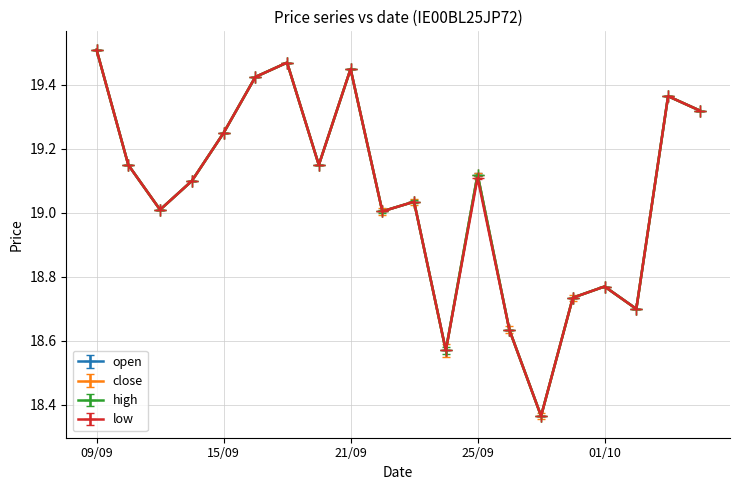

List the labels in order of low value, smallest first.

29/09, 24/09, 28/09, 02/10, 30/09, 01/10, 22/09, 11/09, 23/09, 14/09, 25/09, 10/09, 18/09, 15/09, 06/10, 05/10, 16/09, 21/09, 17/09, 09/09